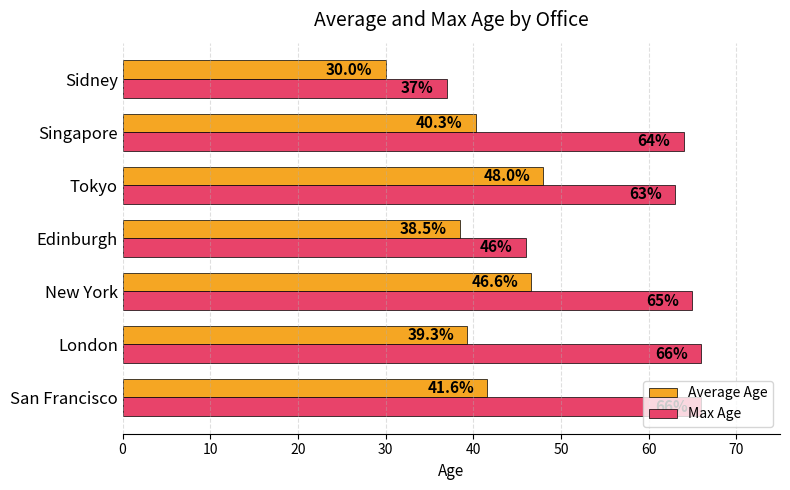

Which series changed the most between San Francisco and Singapore?

Max Age